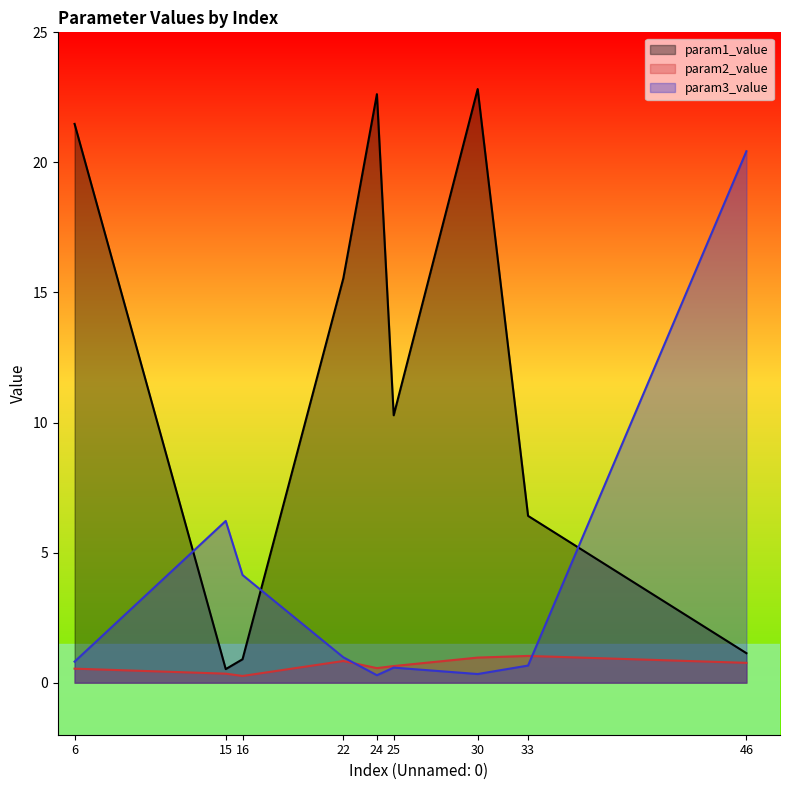

How many lines are shown in the chart?

3